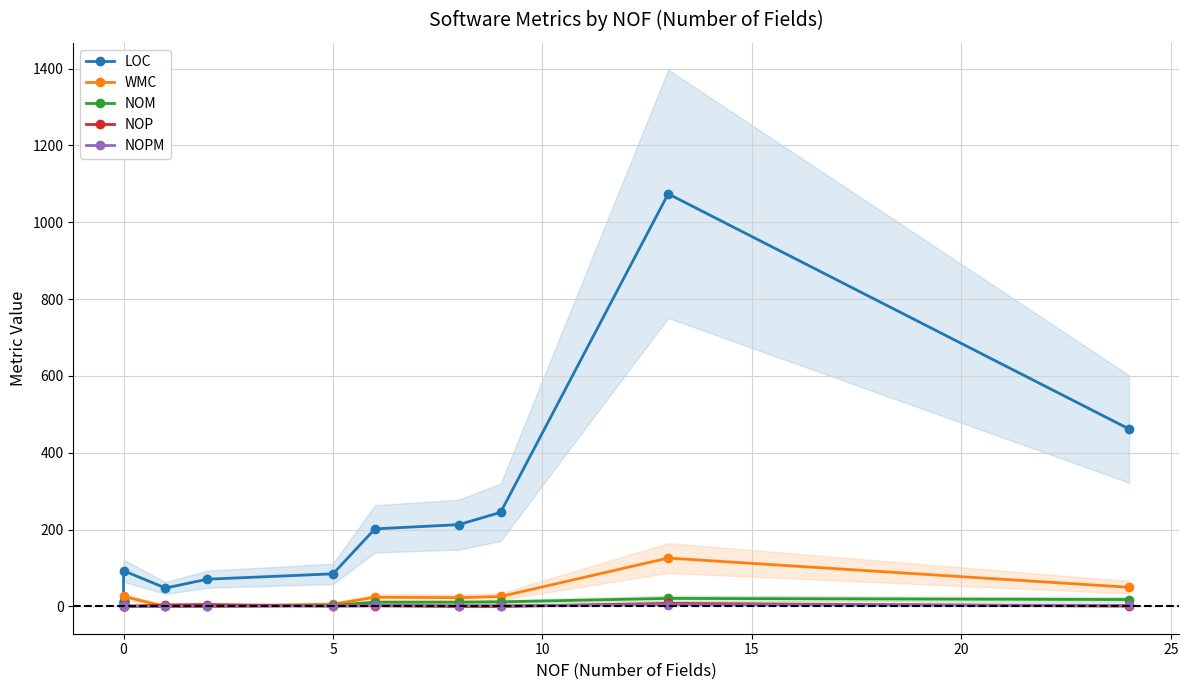

Does the chart have visible grid lines?

Yes